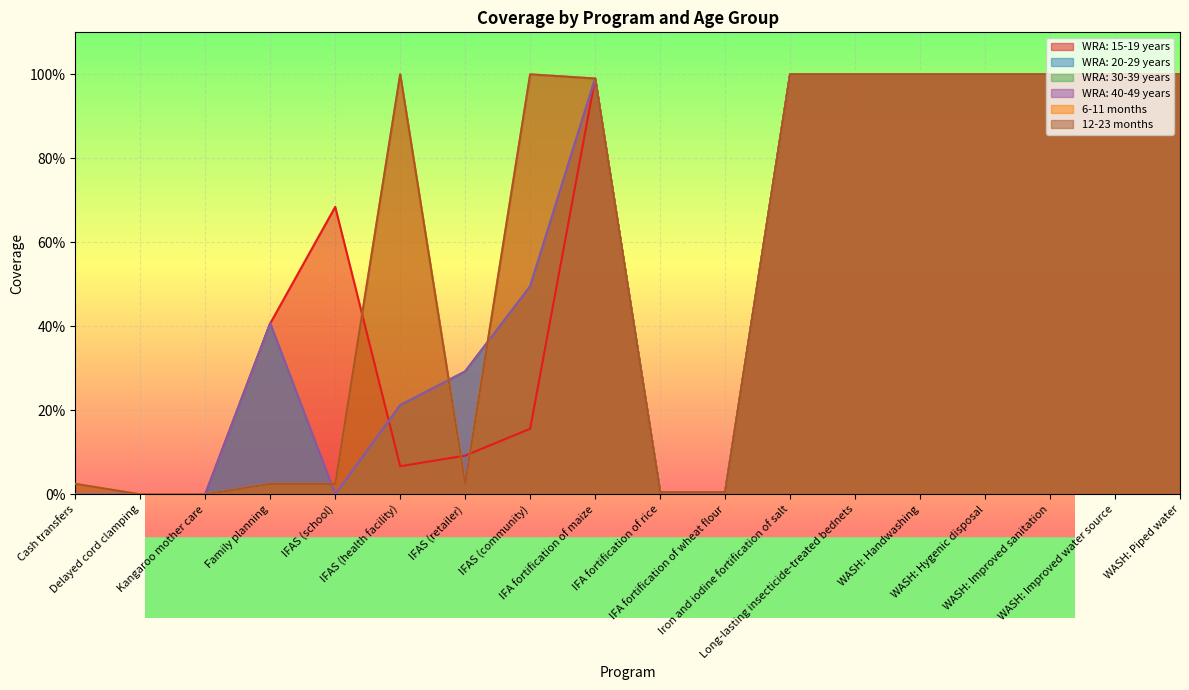

Between Family planning and Iron and iodine fortification of salt, which series saw the biggest shift?

6-11 months